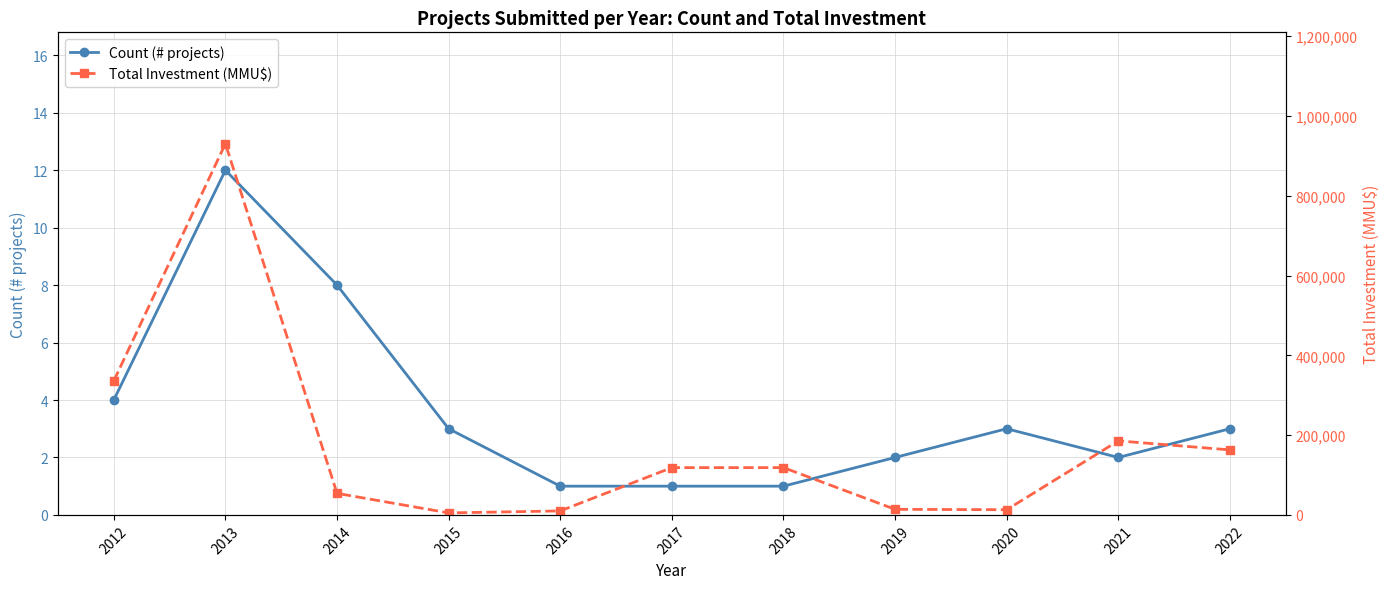

True or false: Total Investment (MMU$) has more than 1 points higher than both neighbors.

True